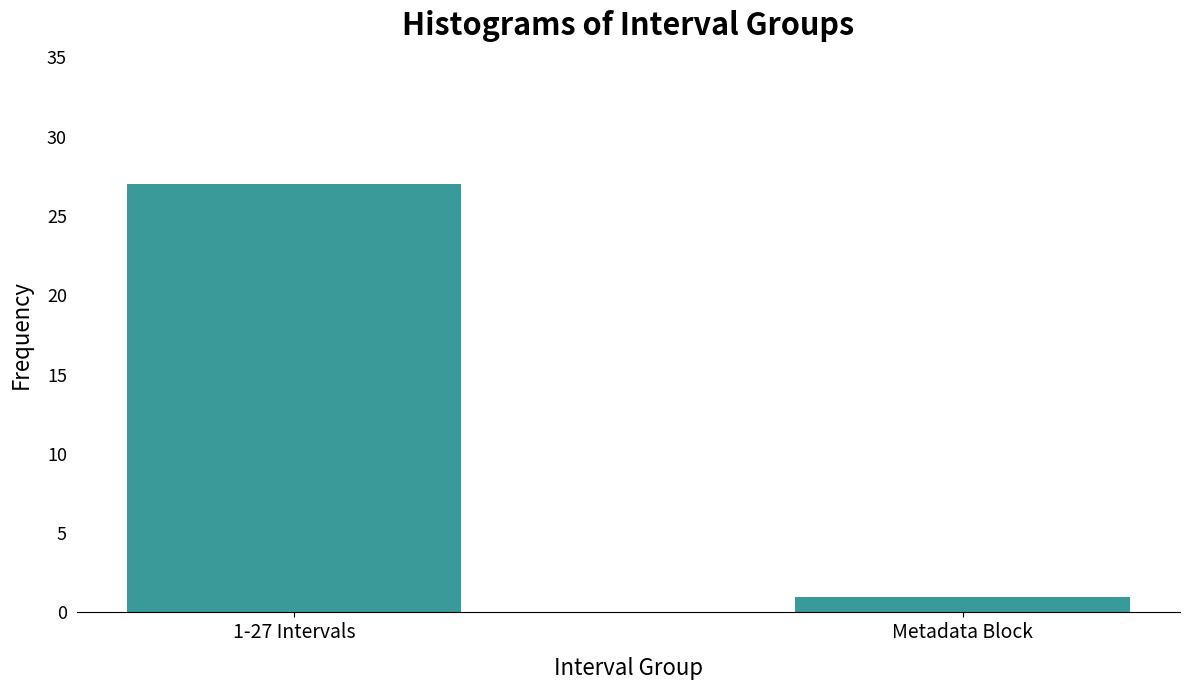

Between 1-27 Intervals and Metadata Block, which is larger?

1-27 Intervals